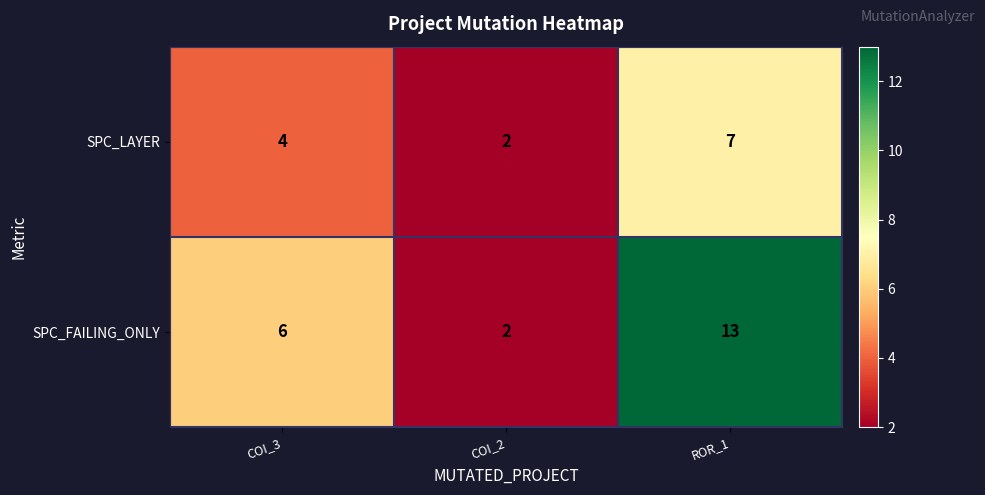

Which series has the largest total across all categories?

SPC_FAILING_ONLY